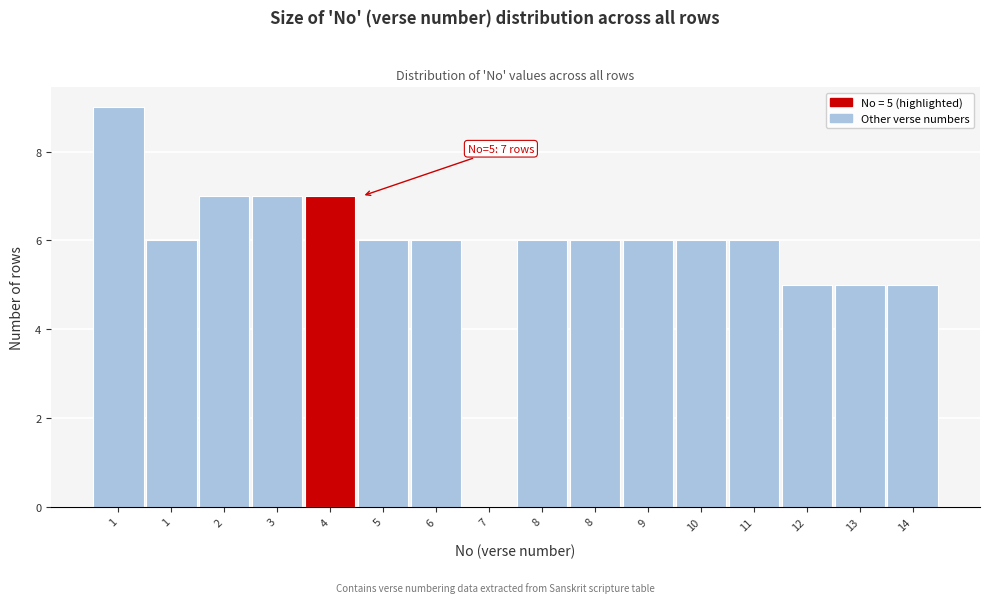

How many series are shown in this chart?

1